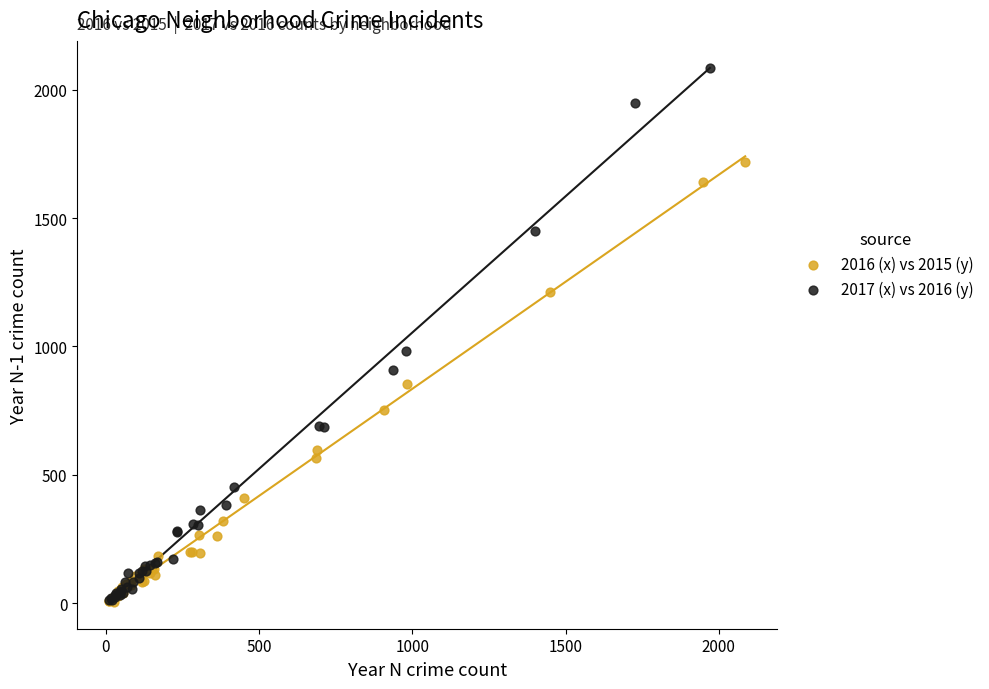

Which series contains the highest Y value?

2017 (x) vs 2016 (y)